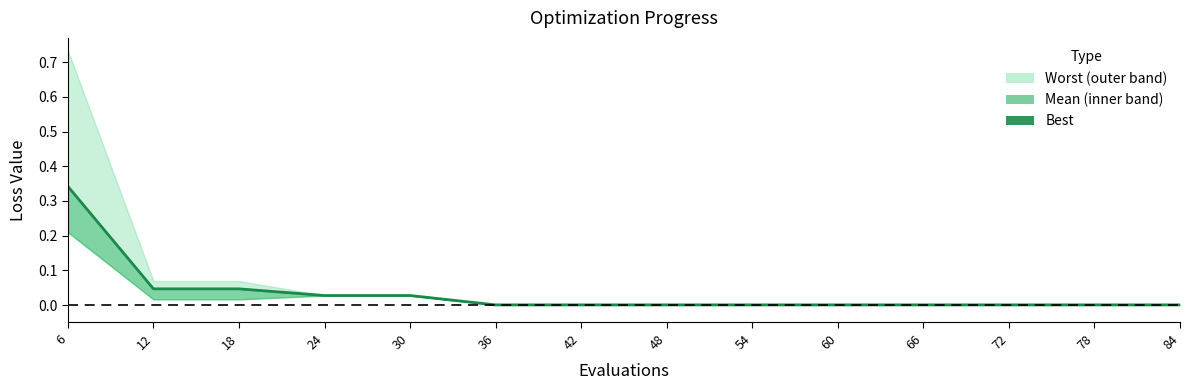

Between 6 and 12, which is larger?

6